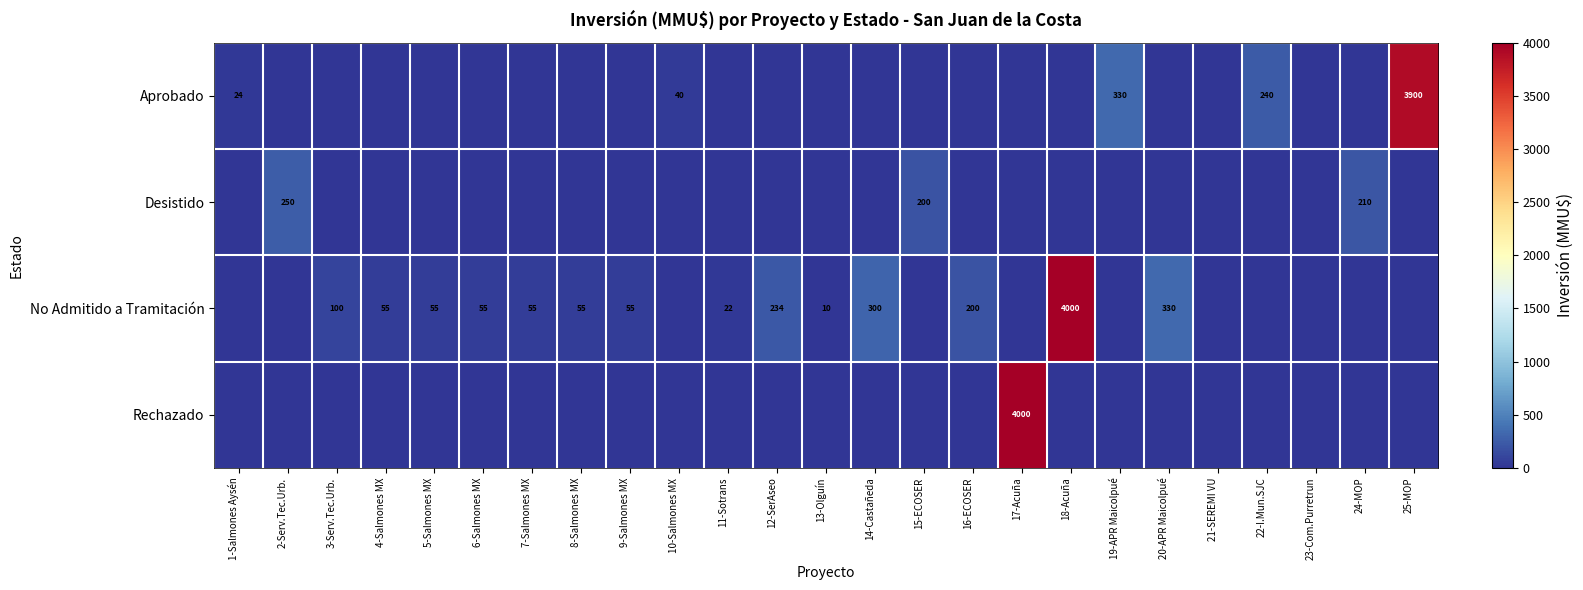

True or false: No Admitido a Tramitación has a value of 55 at 6-Salmones MX.

True